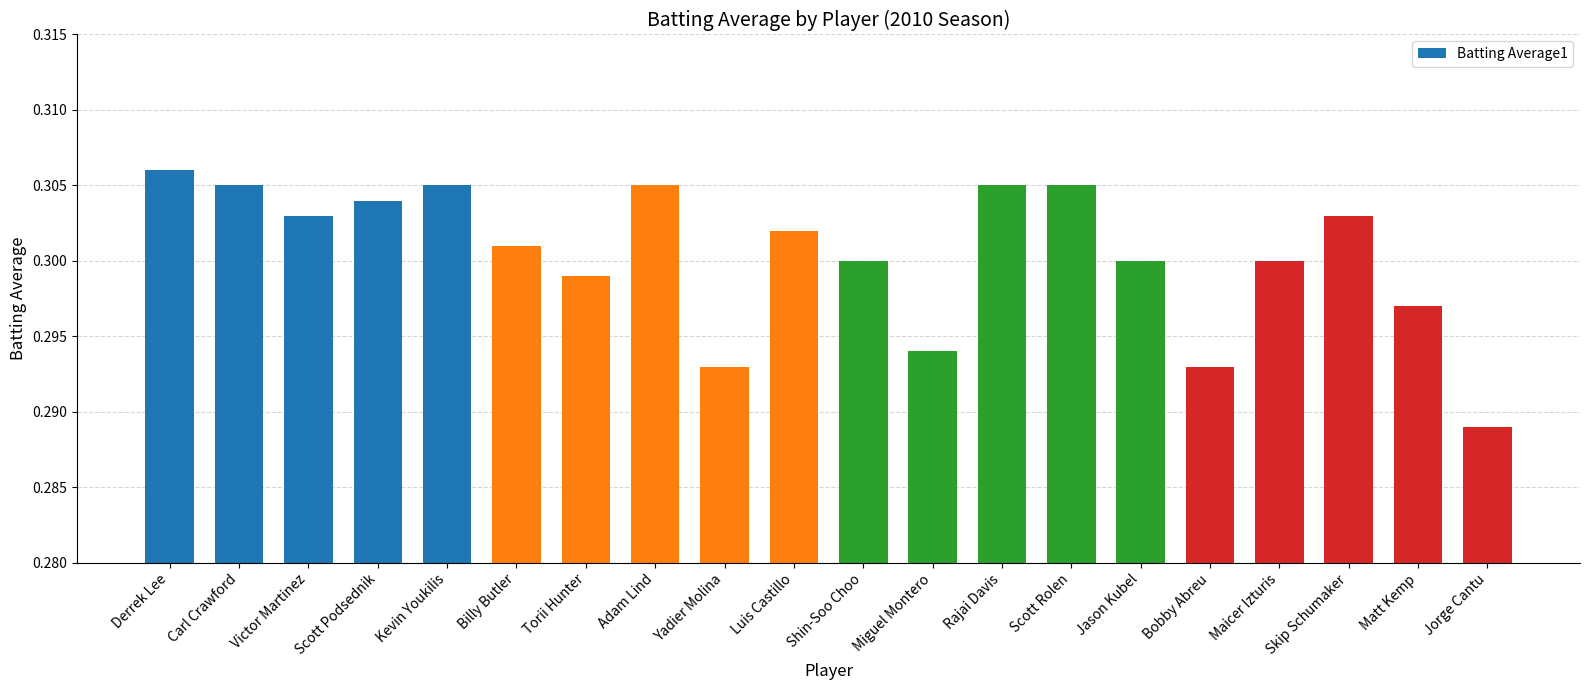

At which category does the chart reach its peak across all series?

Derrek Lee